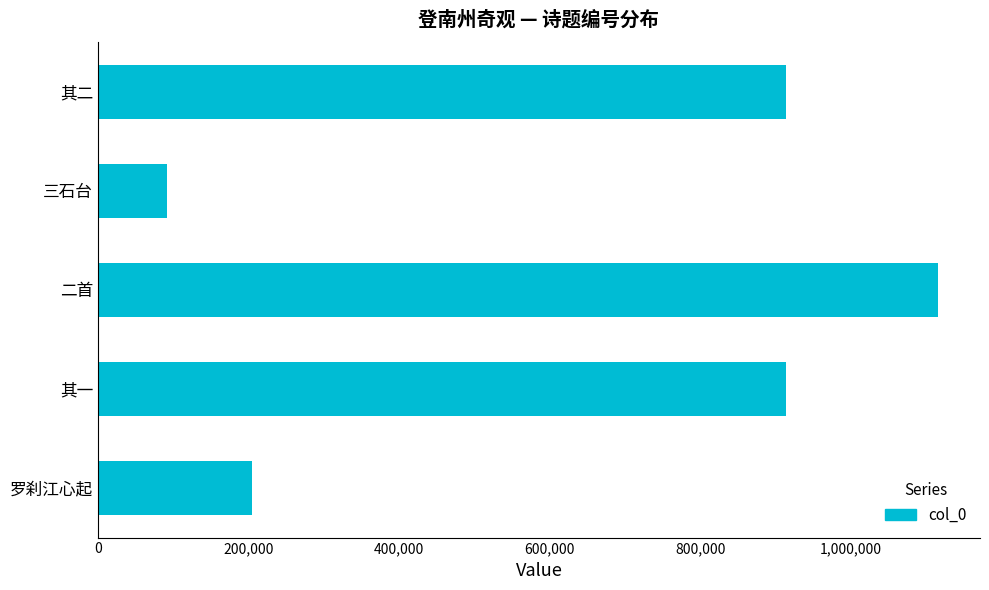

True or false: the data shows 456937 at 其二.

False